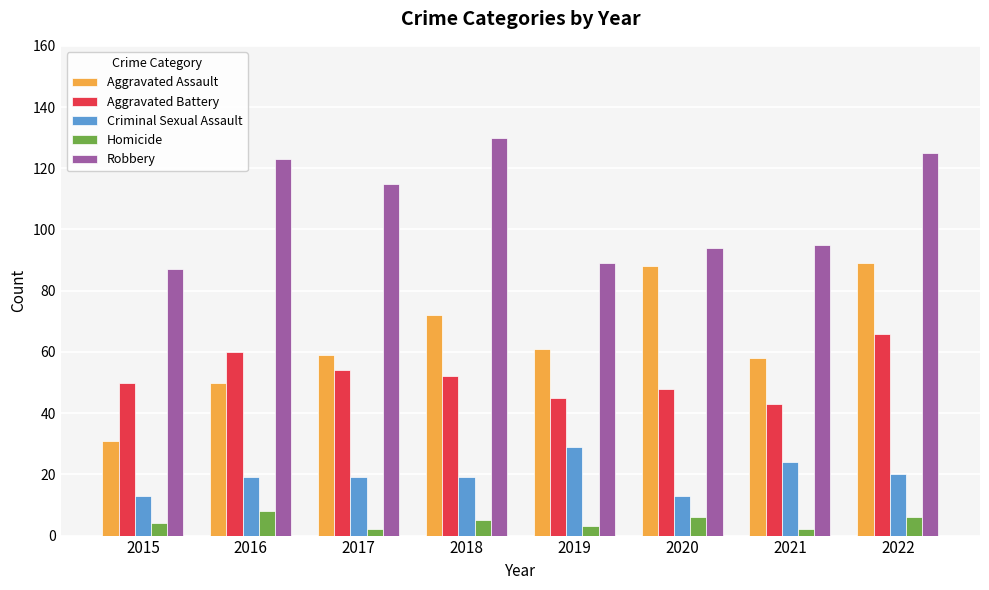

What is the smallest value displayed?

2